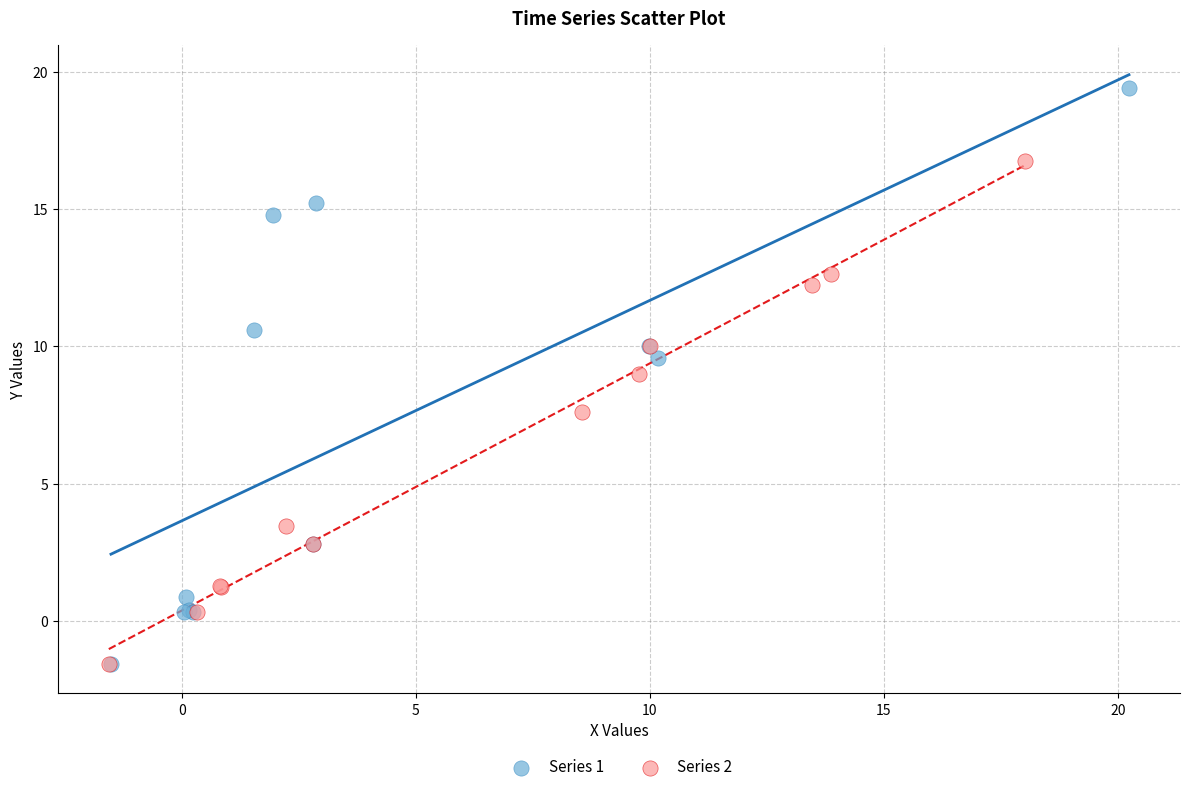

Which series has the largest Y range (max minus min)?

Series 1